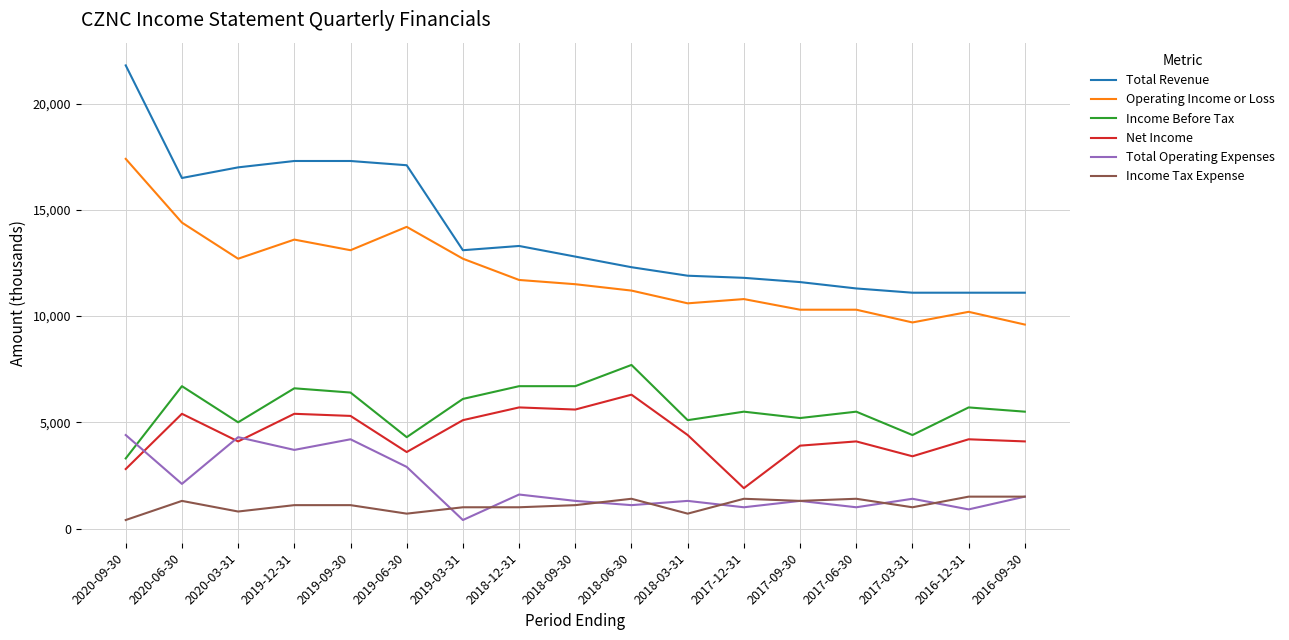

Reading right to left, list all the values displayed in this chart.

Total Revenue: 11100	11100	11100	11300	11600	11800	11900	12300	12800	13300	13100	17100	17300	17300	17000	16500	21800
Operating Income or Loss: 9600	10200	9700	10300	10300	10800	10600	11200	11500	11700	12700	14200	13100	13600	12700	14400	17400
Income Before Tax: 5500	5700	4400	5500	5200	5500	5100	7700	6700	6700	6100	4300	6400	6600	5000	6700	3300
Net Income: 4100	4200	3400	4100	3900	1900	4400	6300	5600	5700	5100	3600	5300	5400	4100	5400	2800
Total Operating Expenses: 1500	900	1400	1000	1300	1000	1300	1100	1300	1600	400	2900	4200	3700	4300	2100	4400
Income Tax Expense: 1500	1500	1000	1400	1300	1400	700	1400	1100	1000	1000	700	1100	1100	800	1300	400